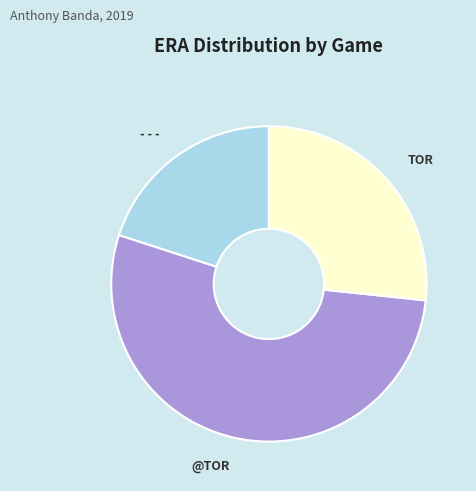

Is the sum of TOR and @TOR greater than half?

Yes